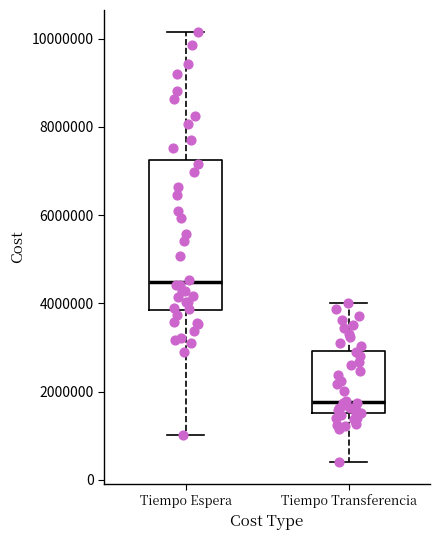

Where does the median line of the box for Tiempo Transferencia sit on the y-axis? The values are not printed on the chart, so give them approximately, as read against the axis.

1800000